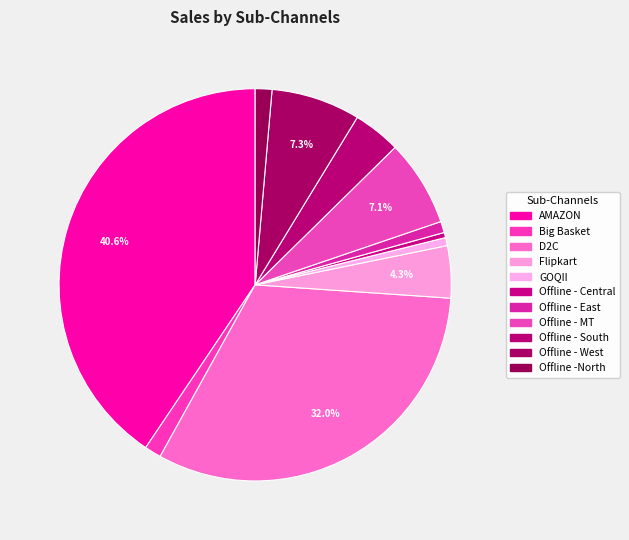

How many segments does this pie chart have?

11